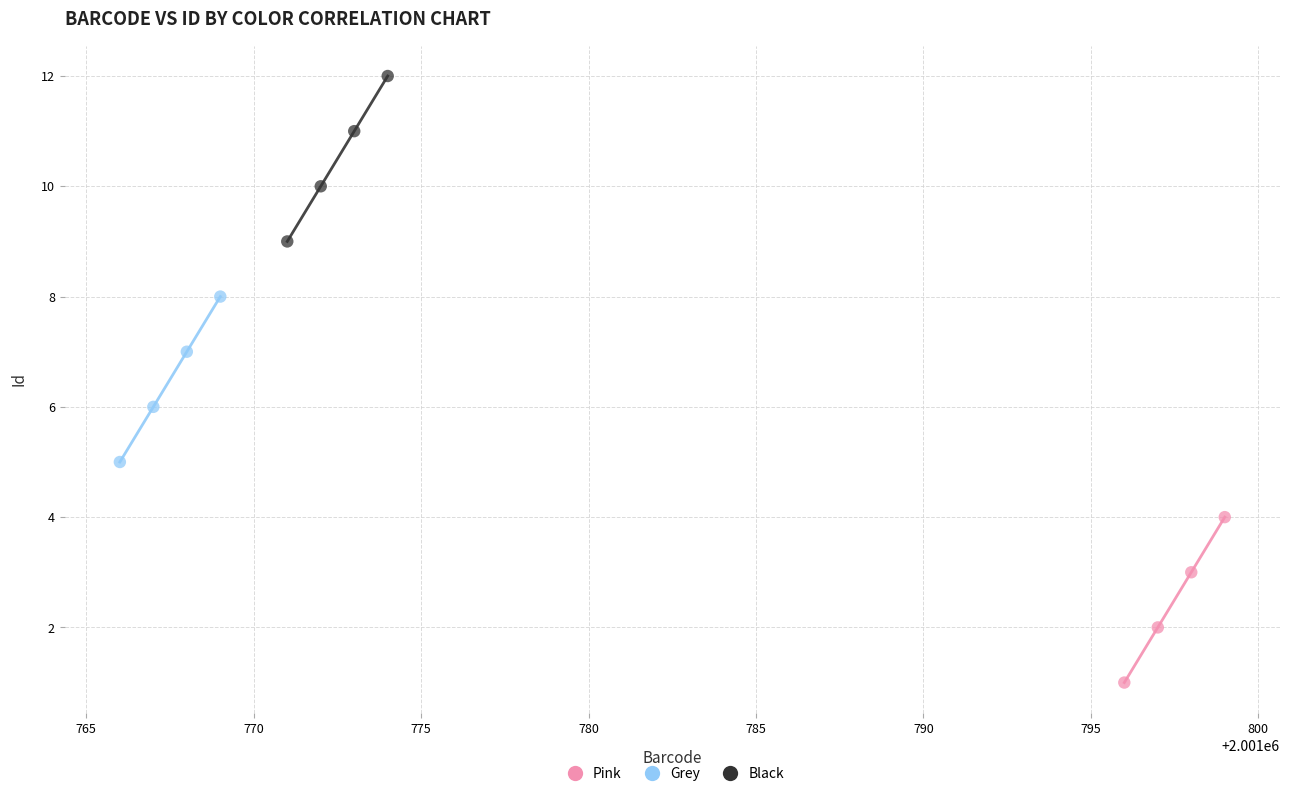

What are all the series names shown in the legend?

Pink, Grey, Black